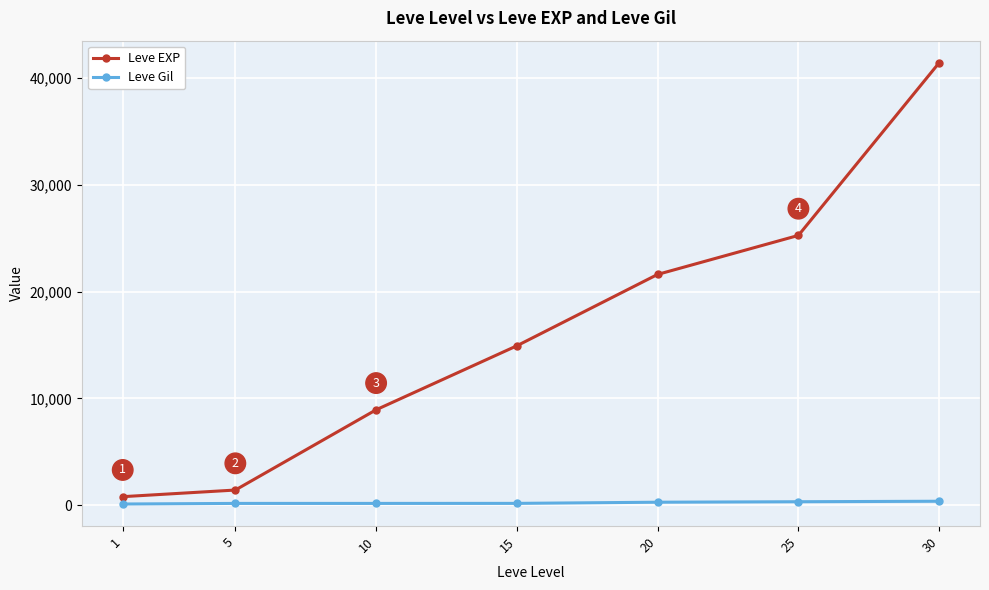

Is this an area chart (filled region under the line)?

No